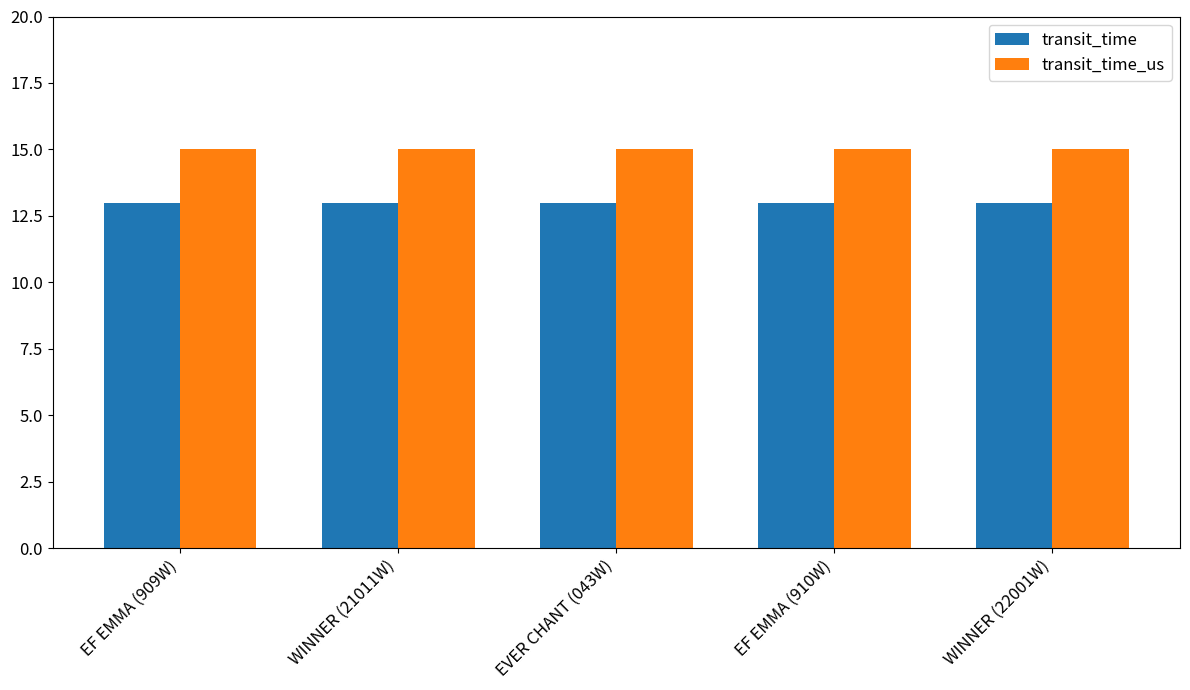

Reading left to right, transcribe all the data shown in this chart.

transit_time: 13	13	13	13	13
transit_time_us: 15	15	15	15	15